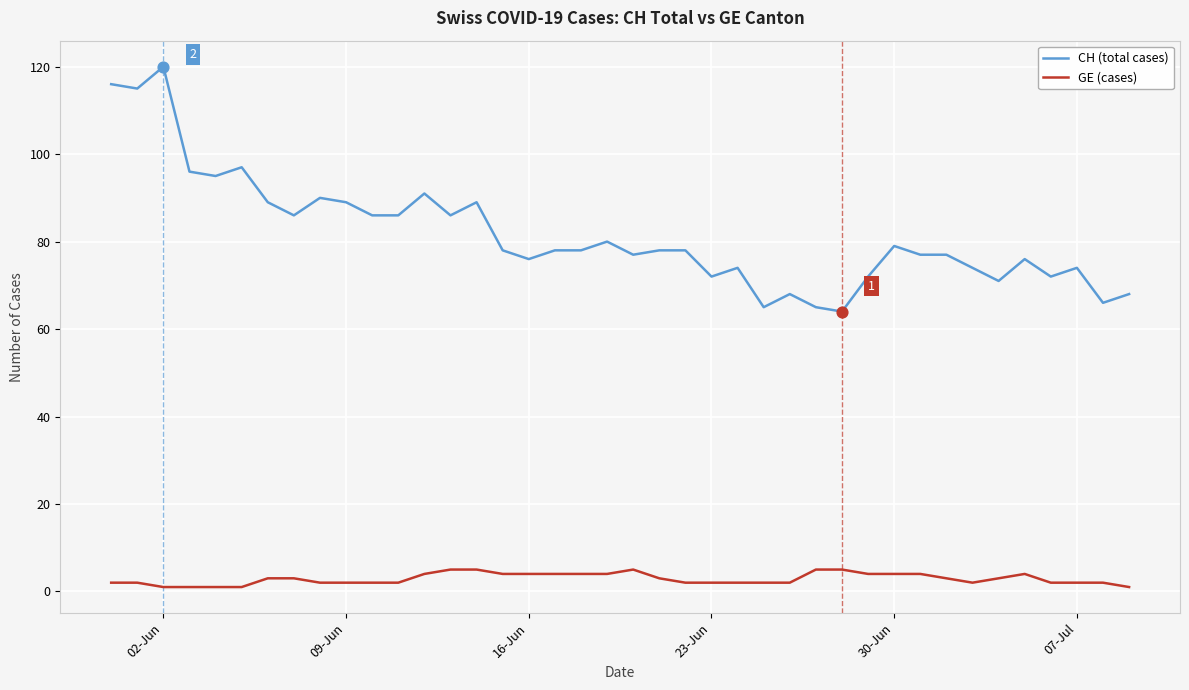

Which series has the widest spread of values?

CH (total cases)